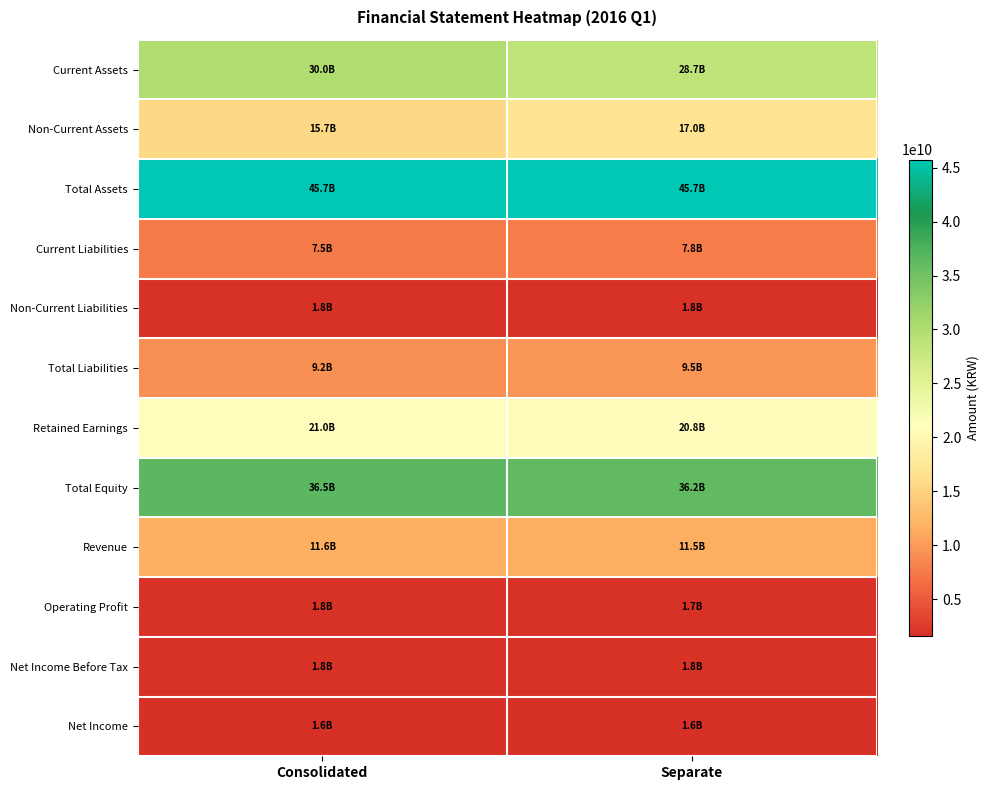

What is the spread (max minus min) of values at Consolidated?

44133866345